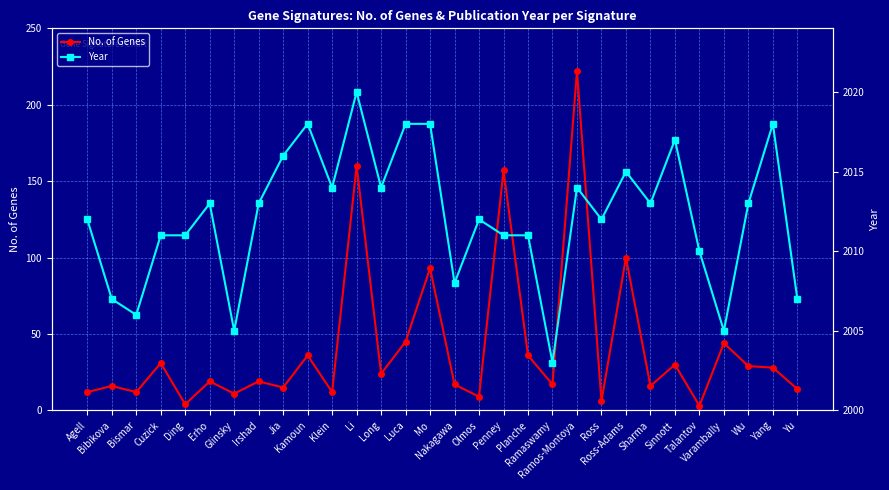

Reading left to right, list all the values displayed in this chart.

No. of Genes: Agell=12	Bibikova=16	Bismar=12	Cuzick=31	Ding=4	Erho=19	Glinsky=11	Irshad=19	Jia=15	Kamoun=36	Klein=12	Li=160	Long=24	Luca=45	Mo=93	Nakagawa=17	Olmos=9	Penney=157	Planche=36	Ramaswamy=17	Ramos-Montoya=222	Ross=6	Ross-Adams=100	Sharma=16	Sinnott=30	Talantov=3	Varambally=44	Wu=29	Yang=28	Yu=14
Year: Agell=2012	Bibikova=2007	Bismar=2006	Cuzick=2011	Ding=2011	Erho=2013	Glinsky=2005	Irshad=2013	Jia=2016	Kamoun=2018	Klein=2014	Li=2020	Long=2014	Luca=2018	Mo=2018	Nakagawa=2008	Olmos=2012	Penney=2011	Planche=2011	Ramaswamy=2003	Ramos-Montoya=2014	Ross=2012	Ross-Adams=2015	Sharma=2013	Sinnott=2017	Talantov=2010	Varambally=2005	Wu=2013	Yang=2018	Yu=2007